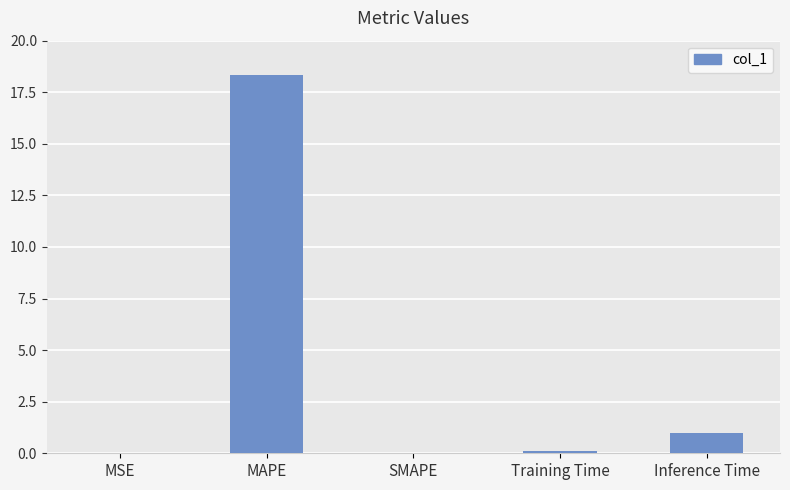

At which category does the chart reach its peak across all series?

MAPE